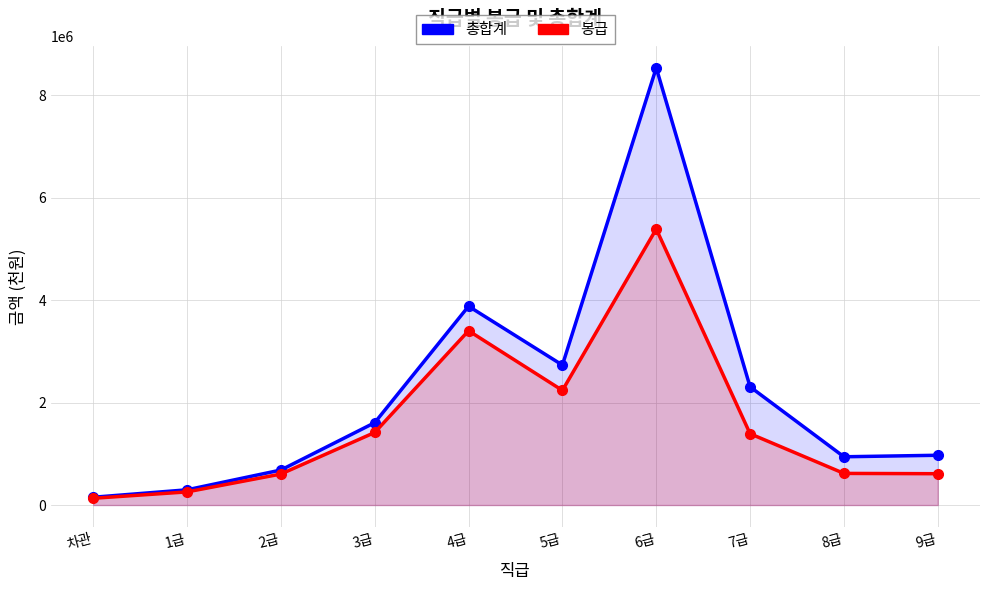

At which label does 총합계 first exceed 1607770?

4급